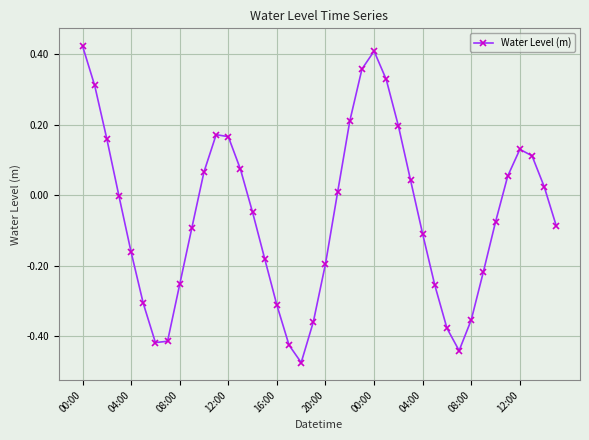

What is the difference between the maximum and second lowest values?

0.9